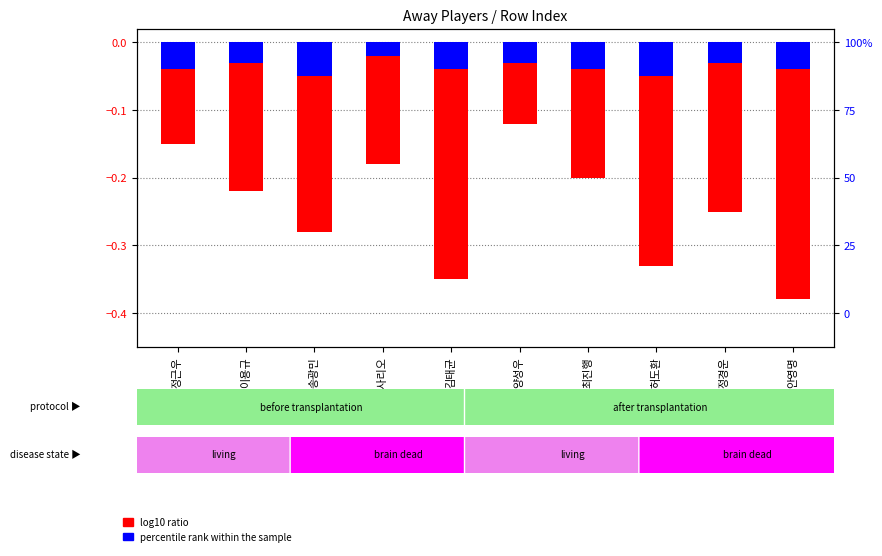

What is the difference between the second highest and second lowest values in the log10 ratio series?

0.2